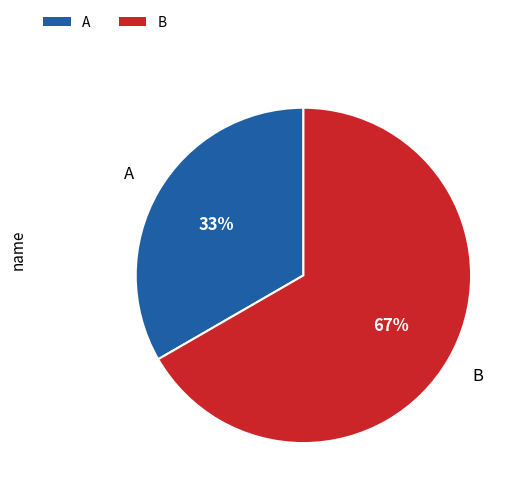

Rank the categories by value from highest to lowest.

B, A